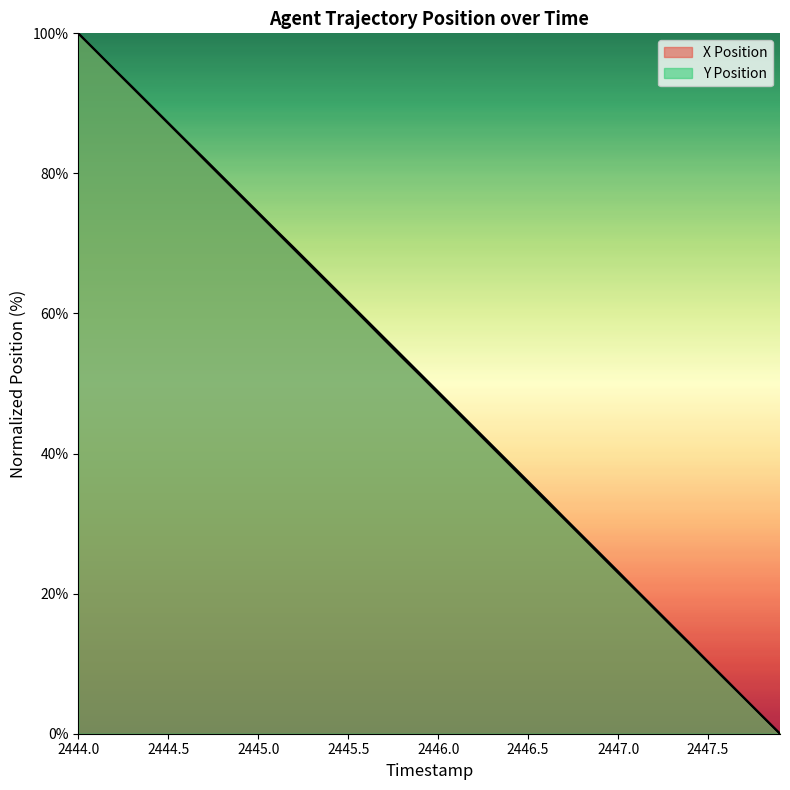

What are all the series names shown in the legend?

X Position, Y Position